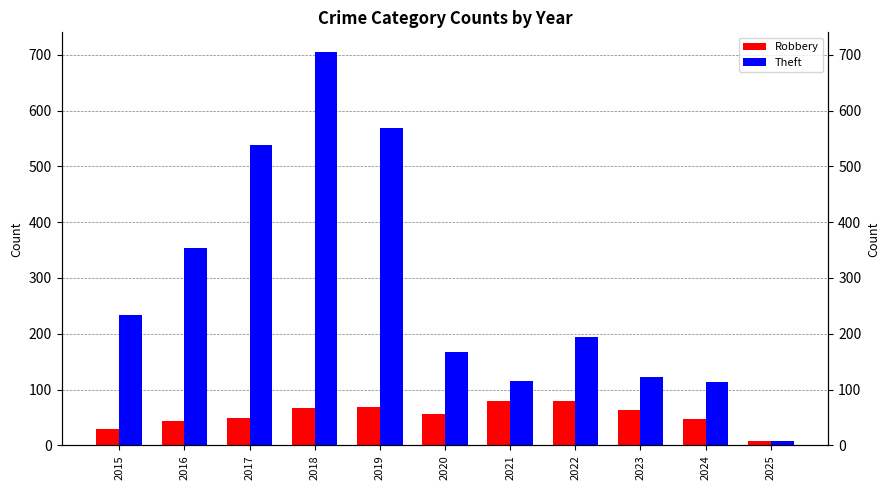

At which label does Theft first exceed 194?

2015